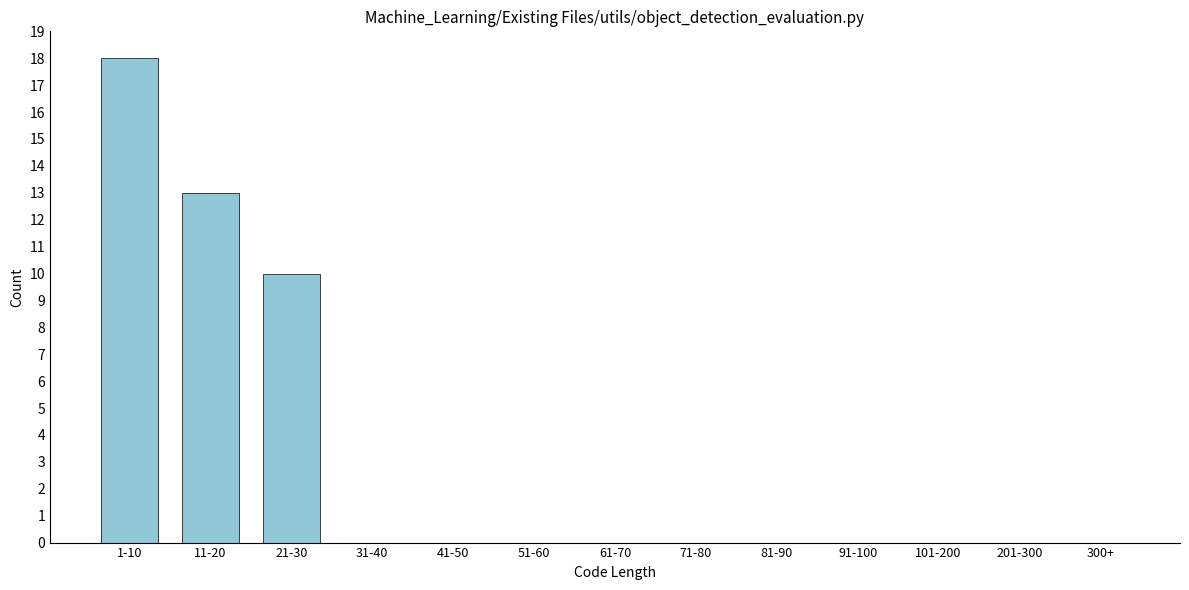

Reading right to left, transcribe all the data shown in this chart.

300+=0	201-300=0	101-200=0	91-100=0	81-90=0	71-80=0	61-70=0	51-60=0	41-50=0	31-40=0	21-30=10	11-20=13	1-10=18